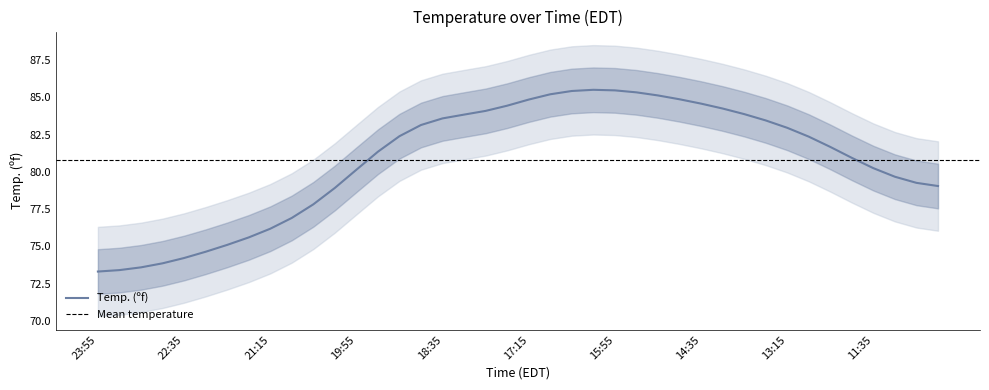

What is the smallest value displayed?

73.3